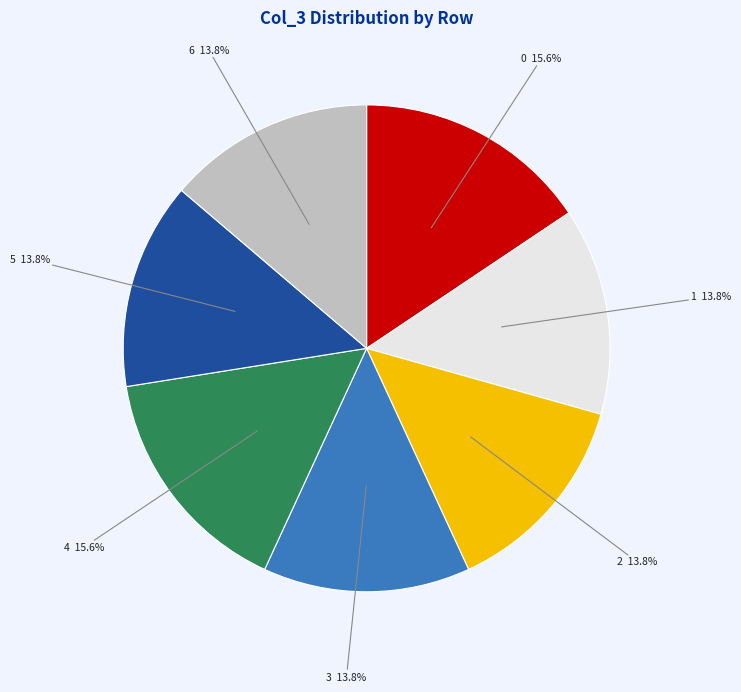

Is it true that 3 is 14% of the pie?

True